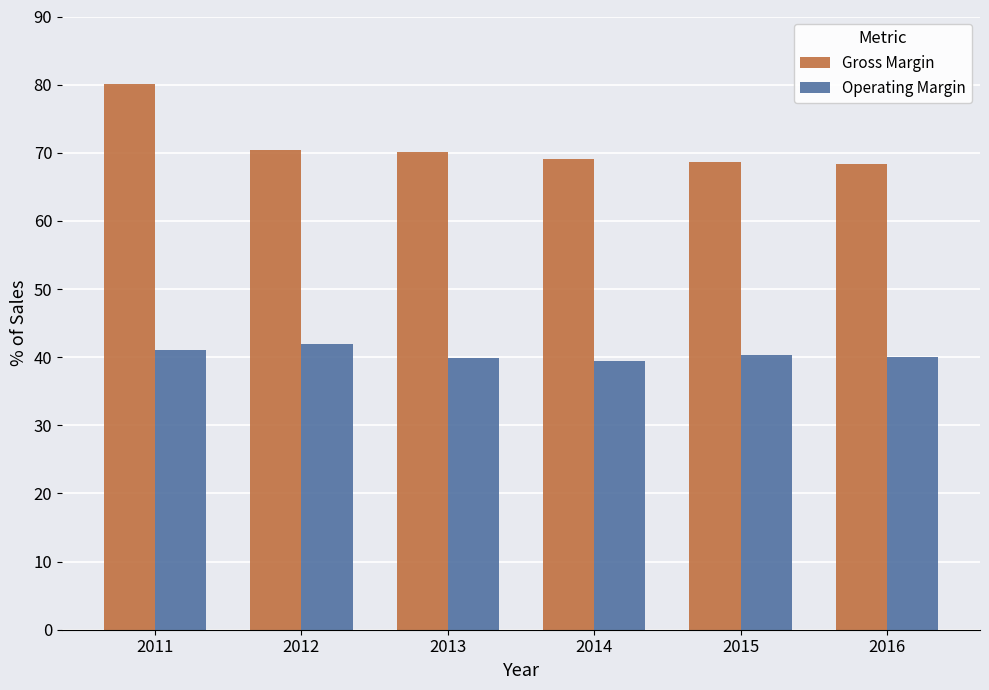

How many values in the Gross Margin series are below 70?

3